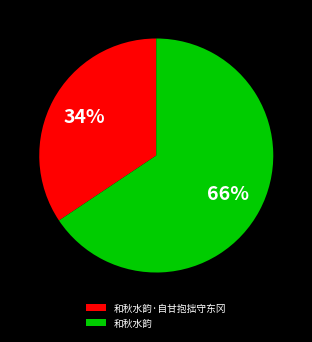

Which slice is the smallest?

和秋水韵·自甘抱拙守东冈